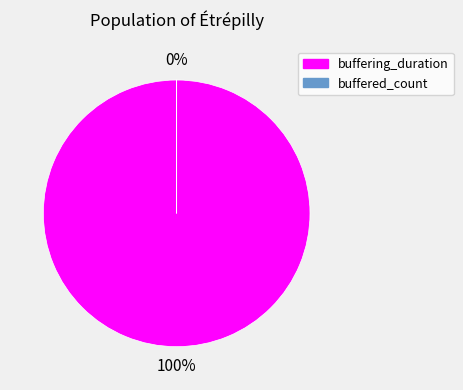

How many segments does this pie chart have?

2